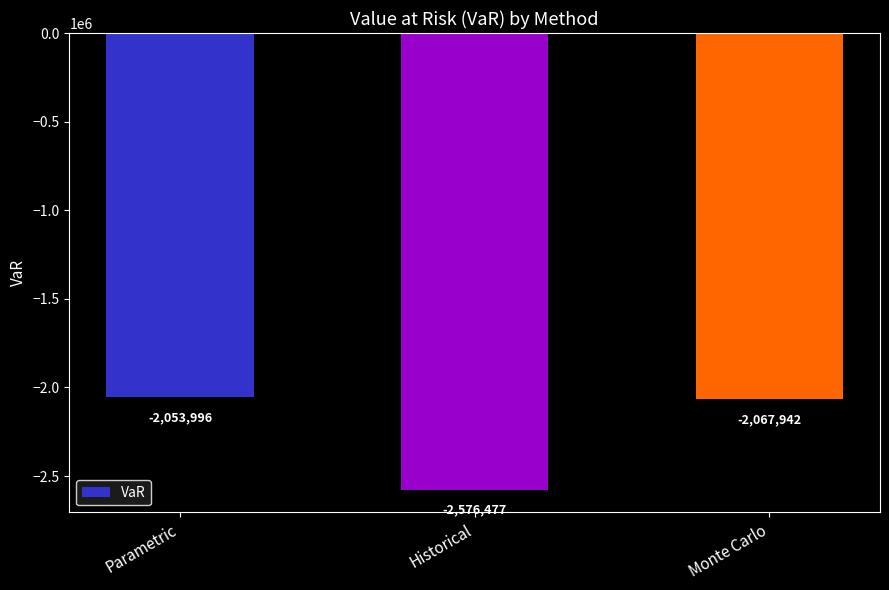

Which label corresponds to the smallest value in the chart?

Historical